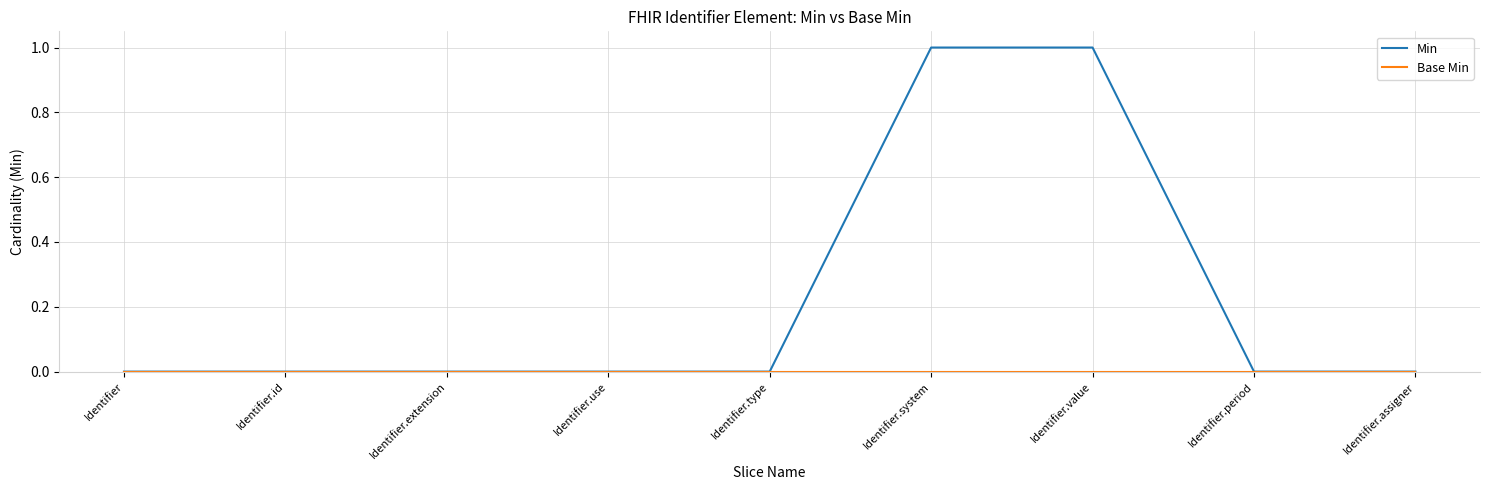

True or false: Min has a value of 0 at Identifier.assigner.

True